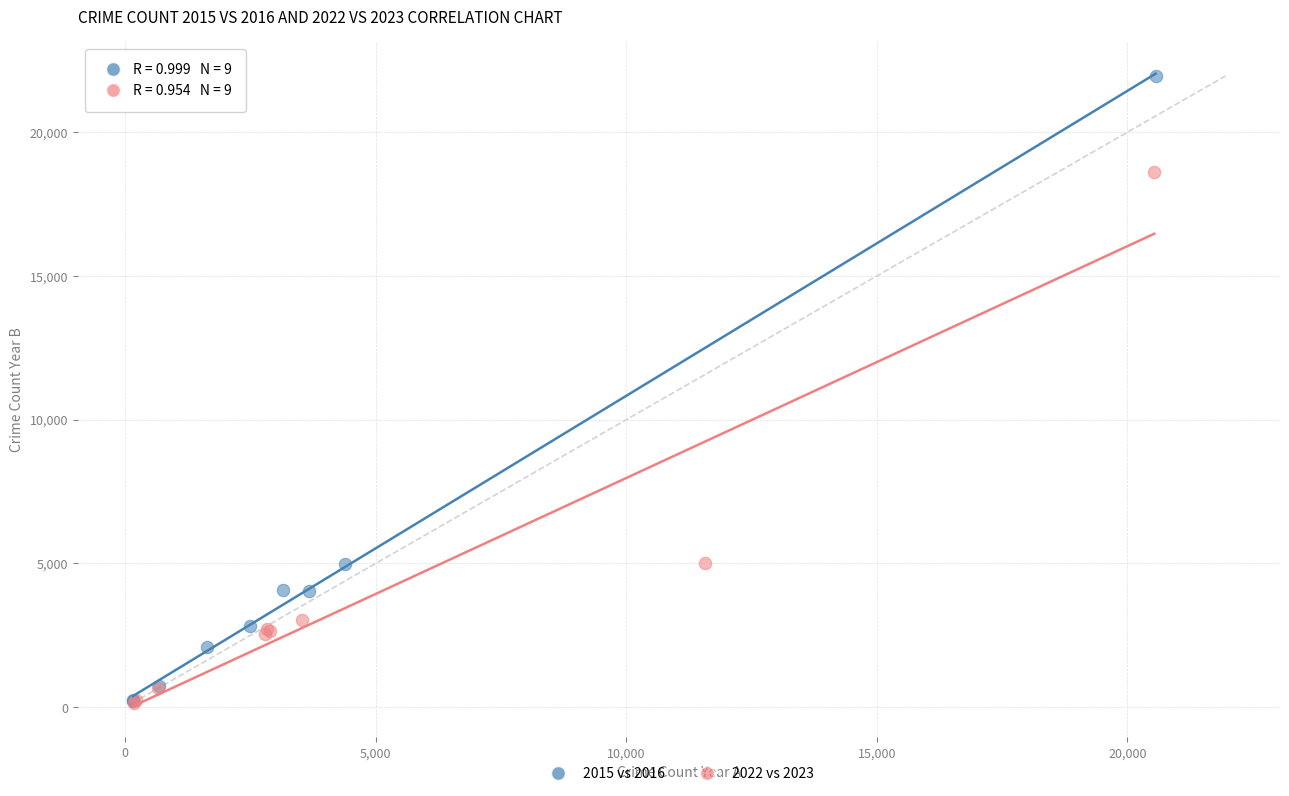

Which series has the widest spread of Y values?

2015 vs 2016